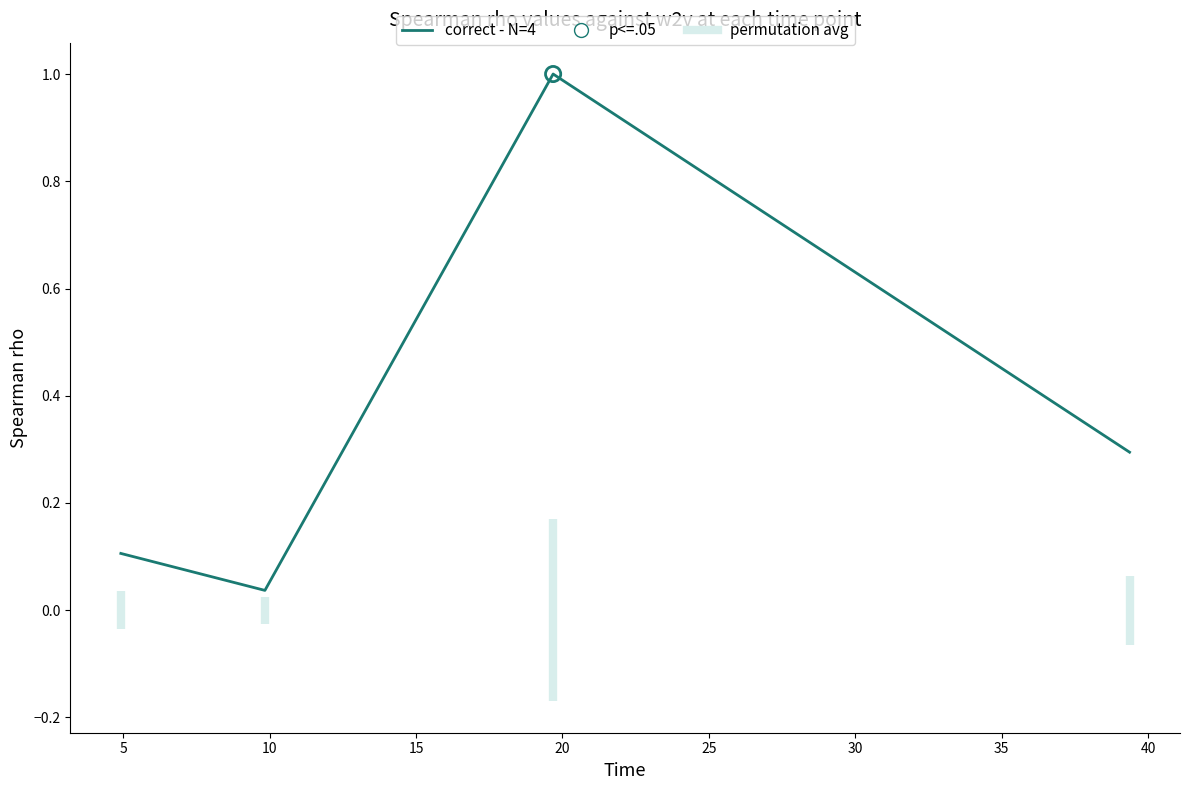

Between 15 and 5, which is larger?

15